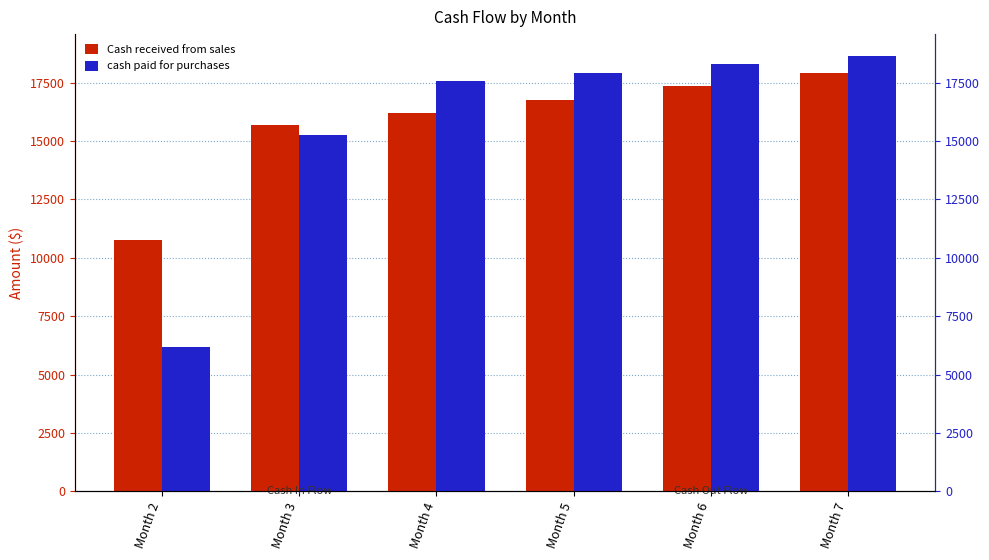

Reading left to right, list all the values displayed in this chart.

Cash received from sales: 10768.6	15682.2	16213.8	16764.9	17336.3	17928.7
cash paid for purchases: 6198.0	15245.4	17579.5	17926.4	18281.2	18644.2